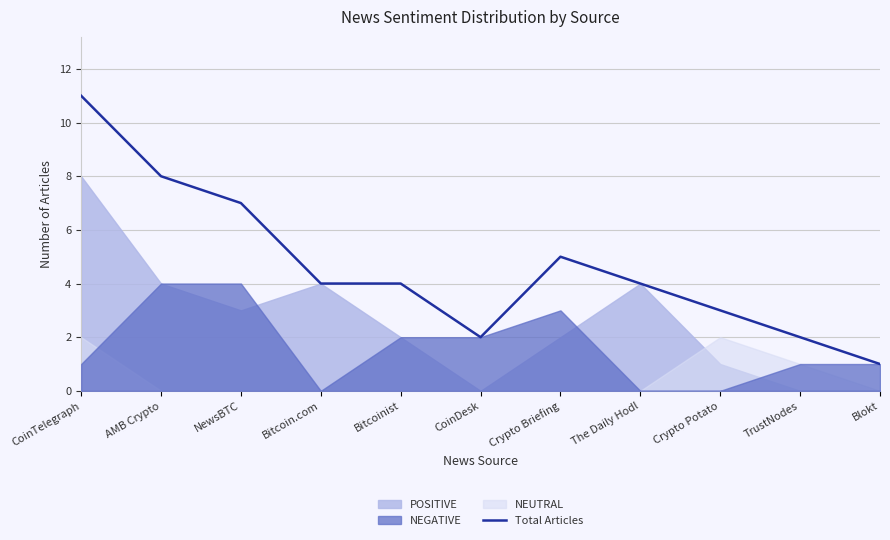

How many values are below 4?

4